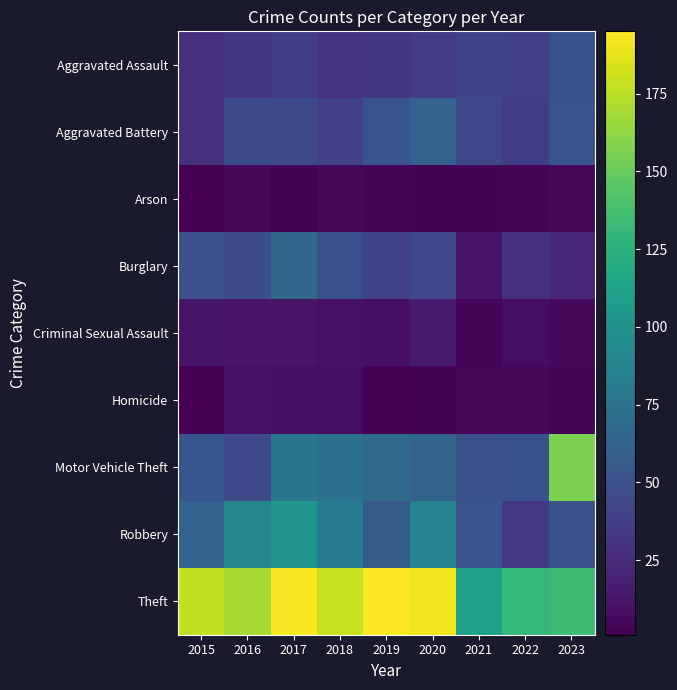

Which label corresponds to the smallest value in the chart?

2015